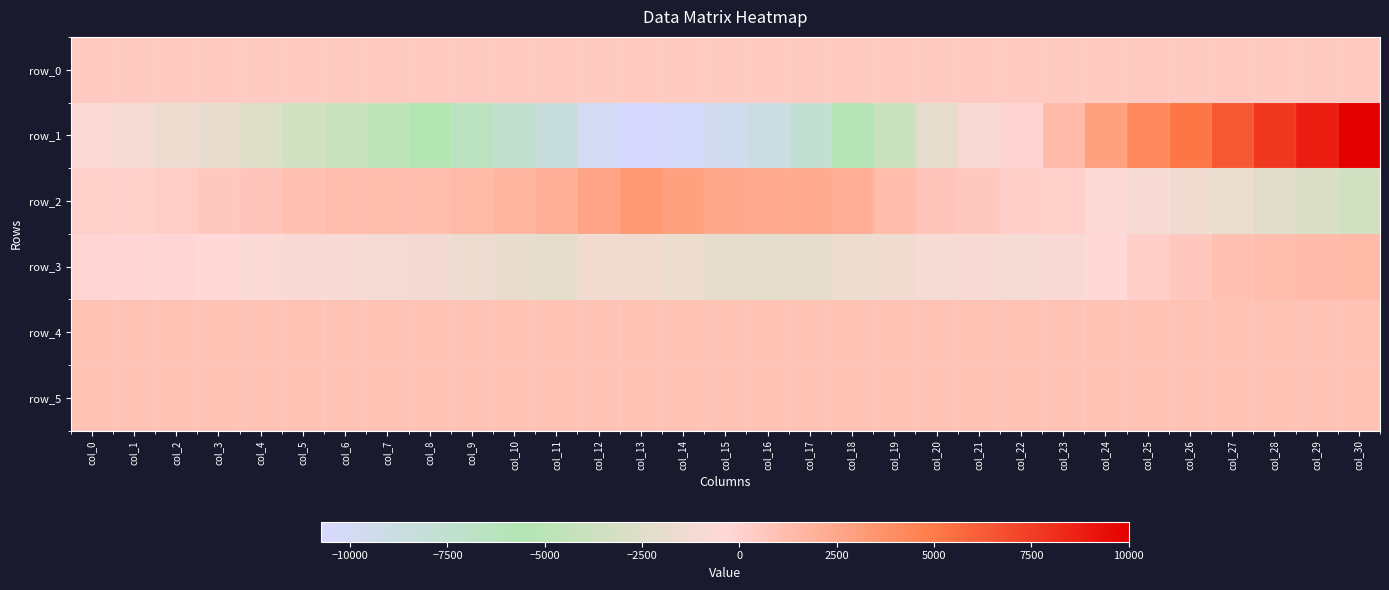

Which series has the widest spread of values?

row_1